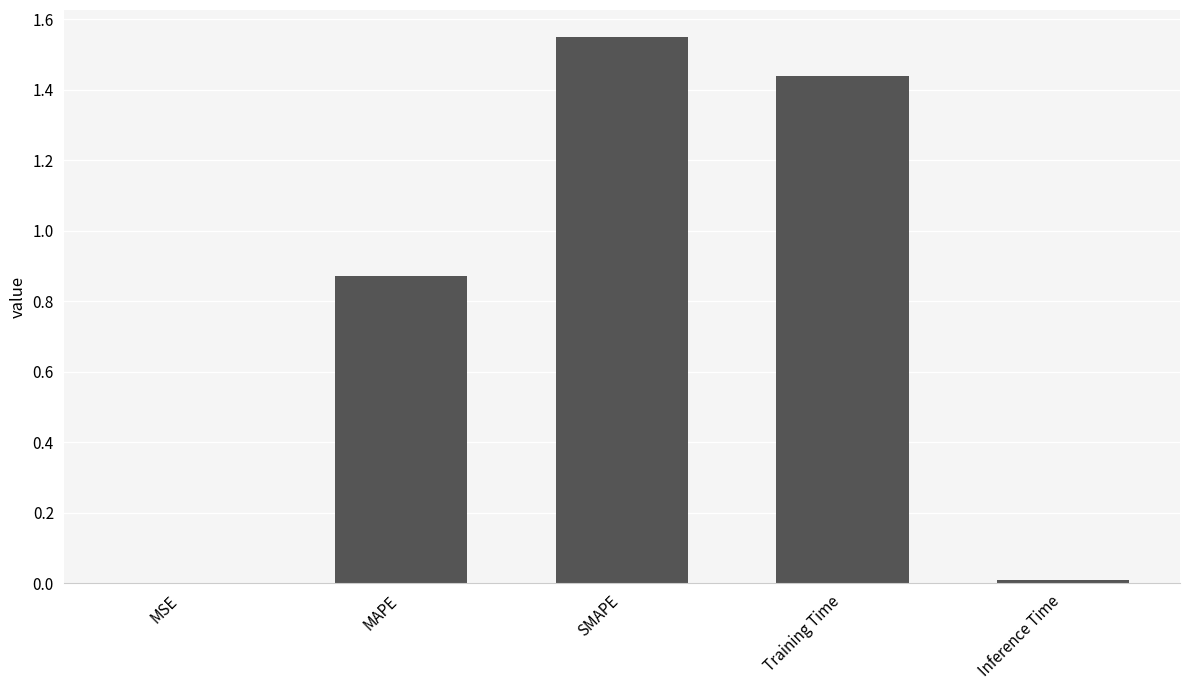

Are the bars horizontal?

No